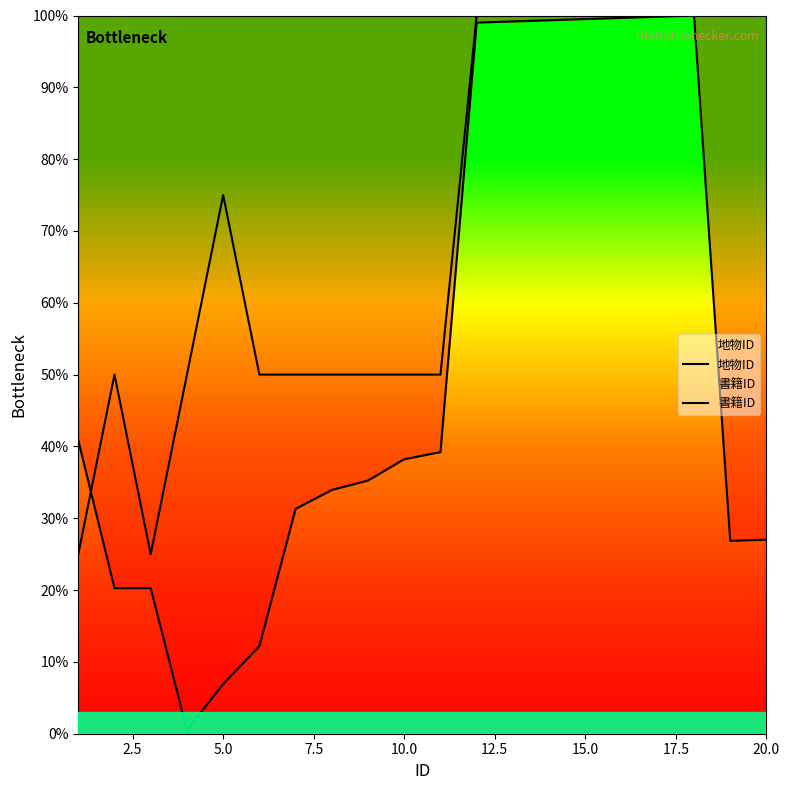

Reading right to left, extract all data points from this chart.

地物ID: 27.0	26.9	100.0	99.8	99.7	99.5	99.3	99.2	99.0	39.2	38.2	35.3	33.9	31.3	12.2	6.9	0.5	20.3	20.3	40.9
書籍ID: 100.0	100.0	100.0	100.0	100.0	100.0	100.0	100.0	100.0	50.0	50.0	50.0	50.0	50.0	50.0	75.0	50.0	25.0	50.0	25.0